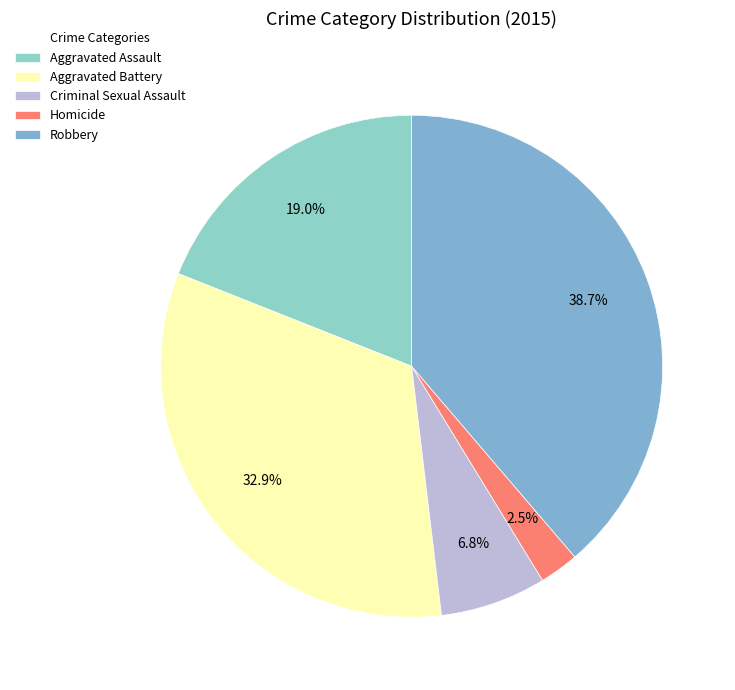

Rank the categories by value from highest to lowest.

Robbery, Aggravated Battery, Aggravated Assault, Criminal Sexual Assault, Homicide